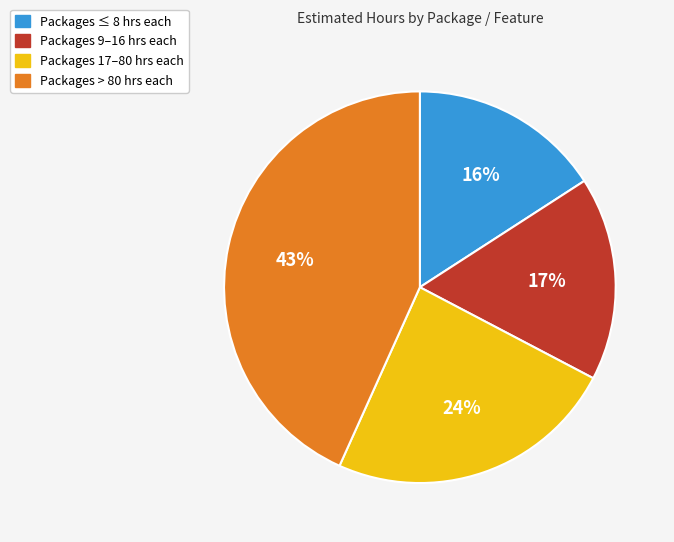

To the nearest percent, what is the difference between the largest and smallest slice percentages?

27%